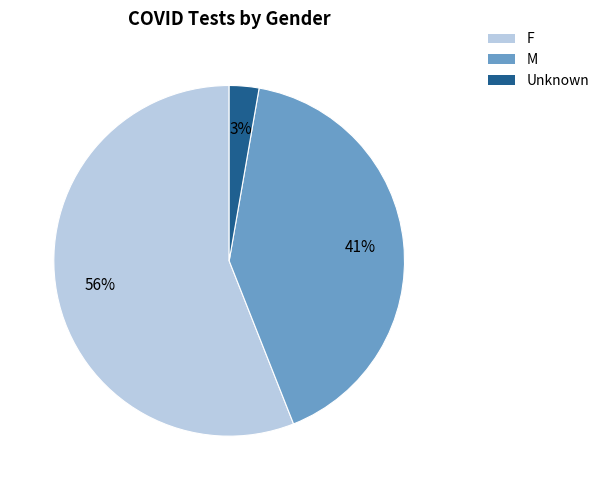

Is it true that M is 41% of the pie?

True